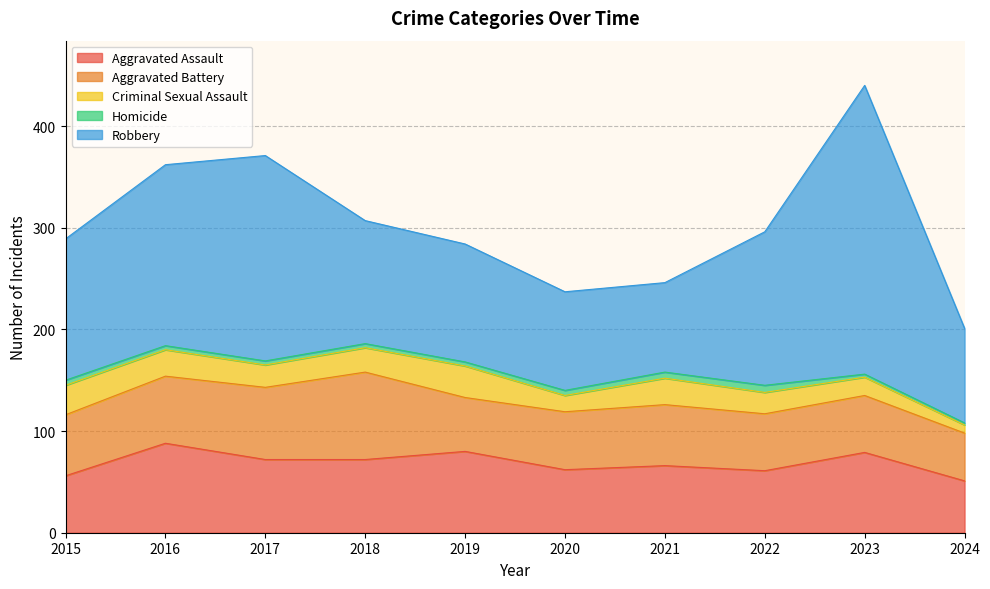

Reading left to right, list all the values displayed in this chart.

Aggravated Assault: 56	88	72	72	80	62	66	61	79	51
Aggravated Battery: 60	66	71	86	53	57	60	56	56	47
Criminal Sexual Assault: 29	26	22	24	31	16	26	21	18	8
Homicide: 5	4	4	4	4	5	6	7	3	2
Robbery: 139	178	202	121	116	97	88	151	284	93